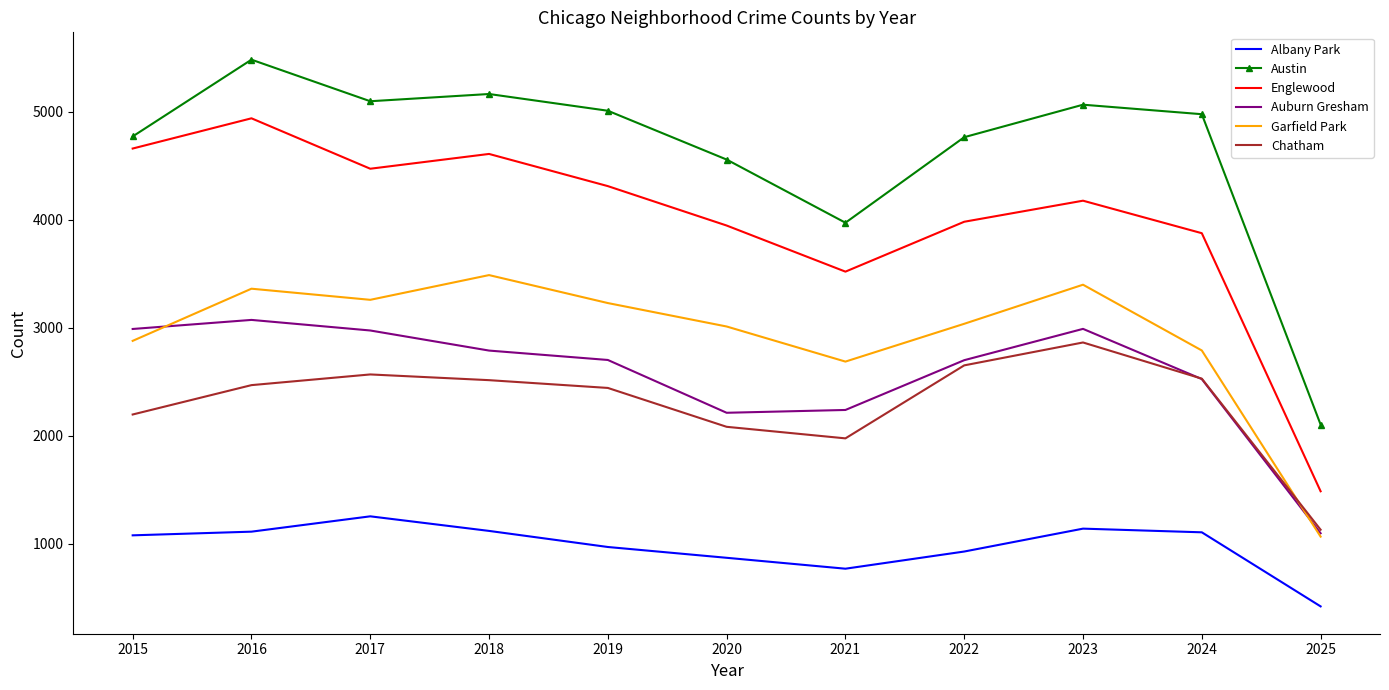

True or false: Englewood has a value of 4938 at 2016.

True